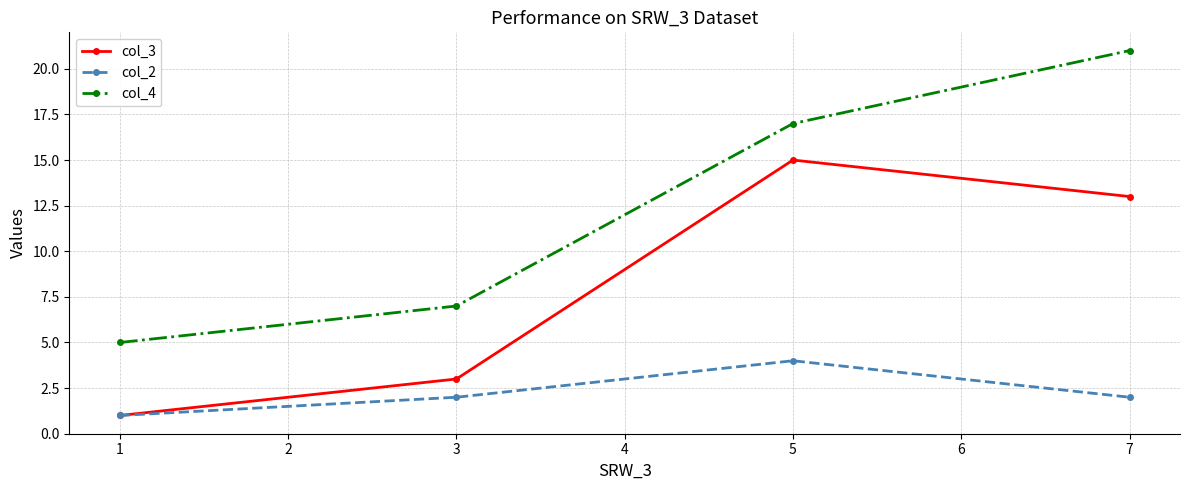

Which series has the largest total across all categories?

col_4